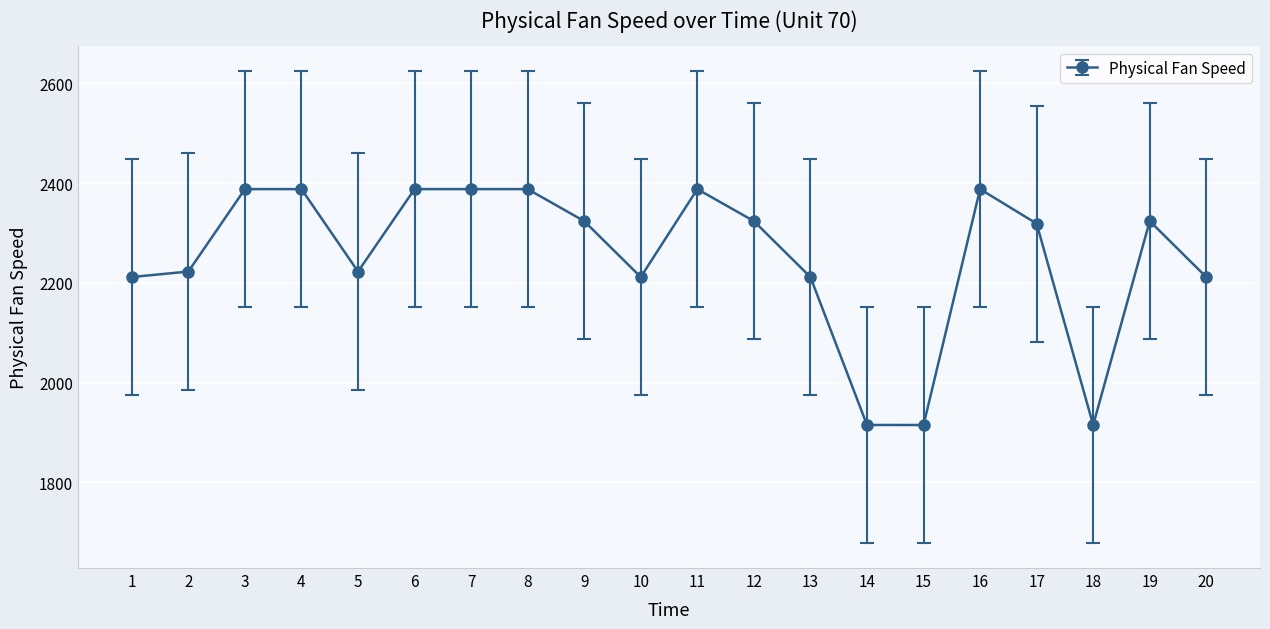

Which has a higher value, 1 or 3?

3